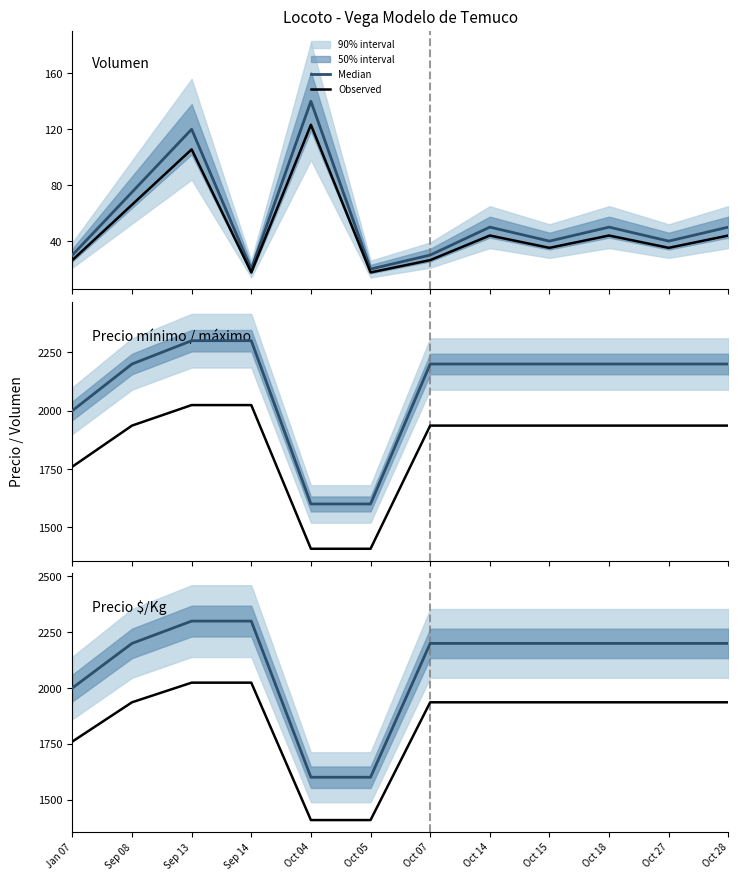

True or false: Observed and Median intersect in this chart.

False